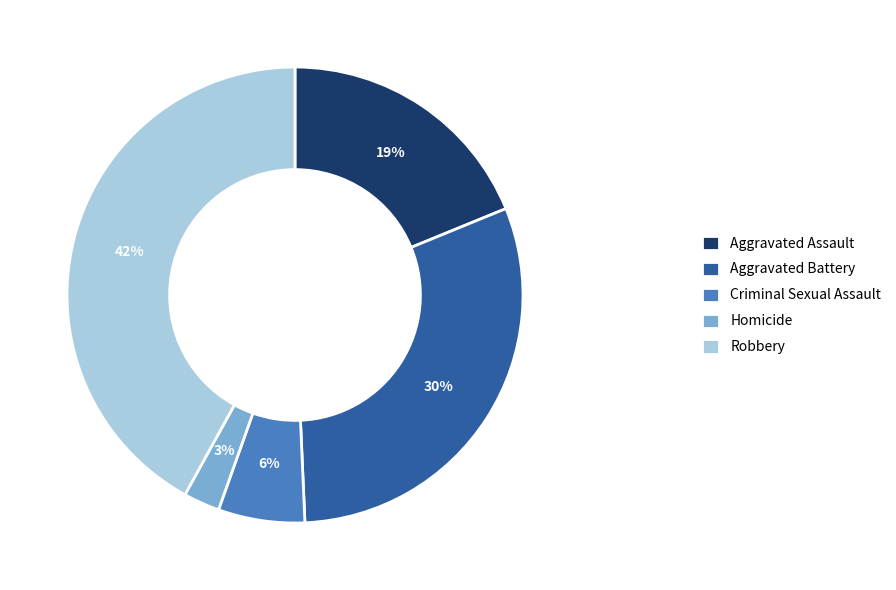

The Robbery slice represents 54% of the pie. True or false?

False